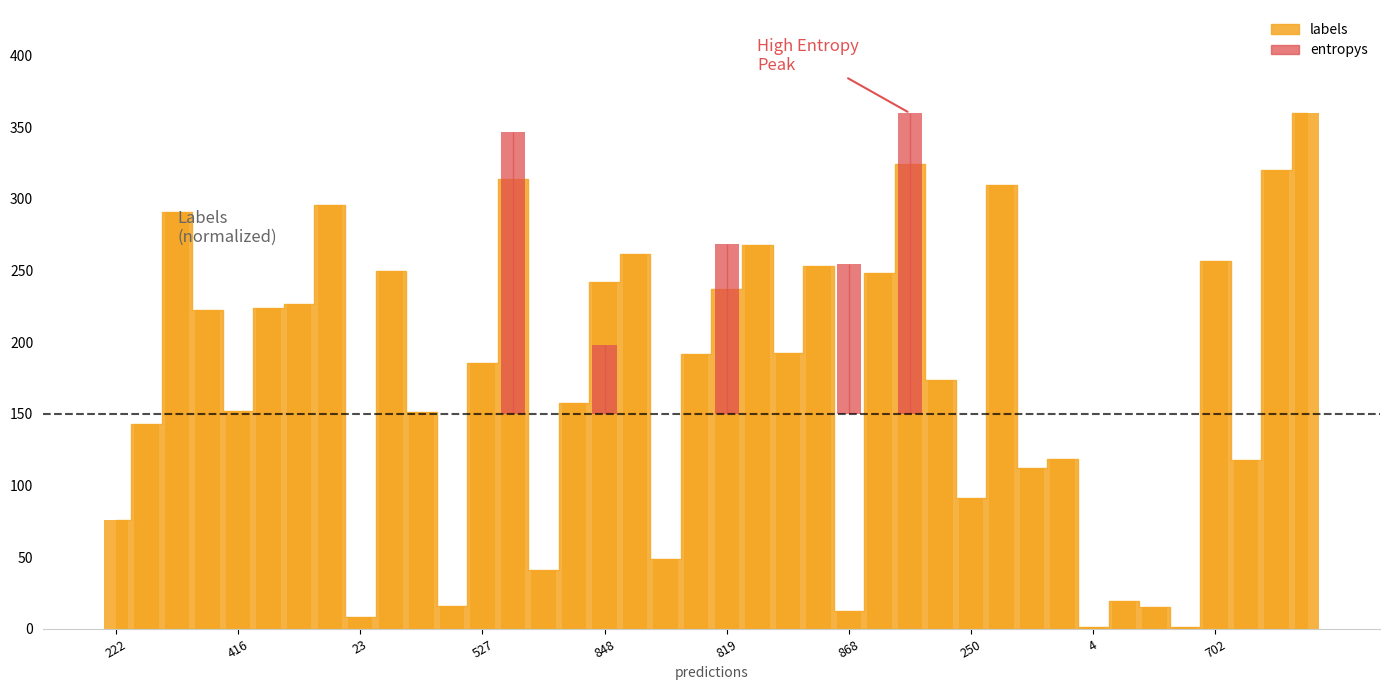

What is the ratio of the value at 12 to the value at 23?

0.6